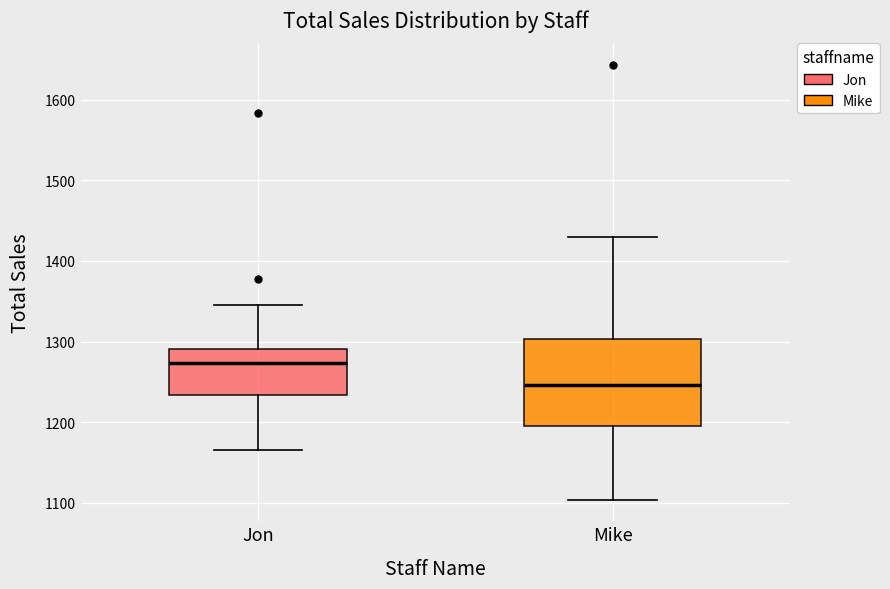

Which box's median line is the lowest?

Mike